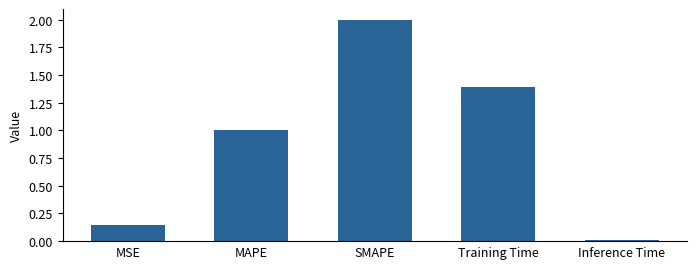

List the labels in order of value, largest first.

SMAPE, Training Time, MAPE, MSE, Inference Time